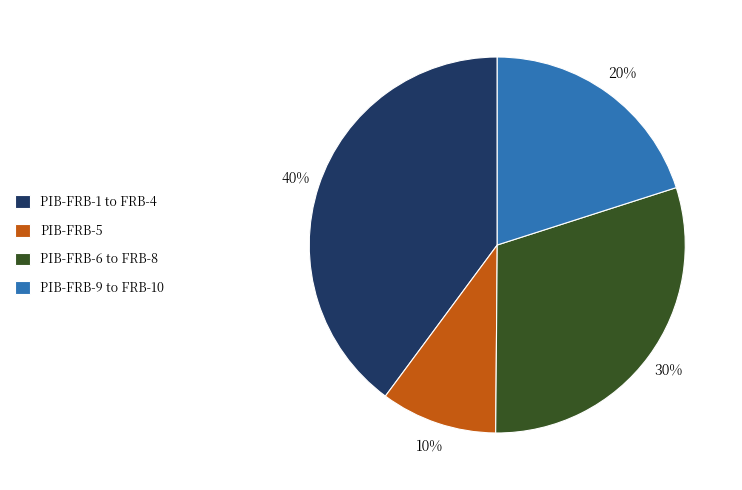

Is there a majority slice in this chart?

No